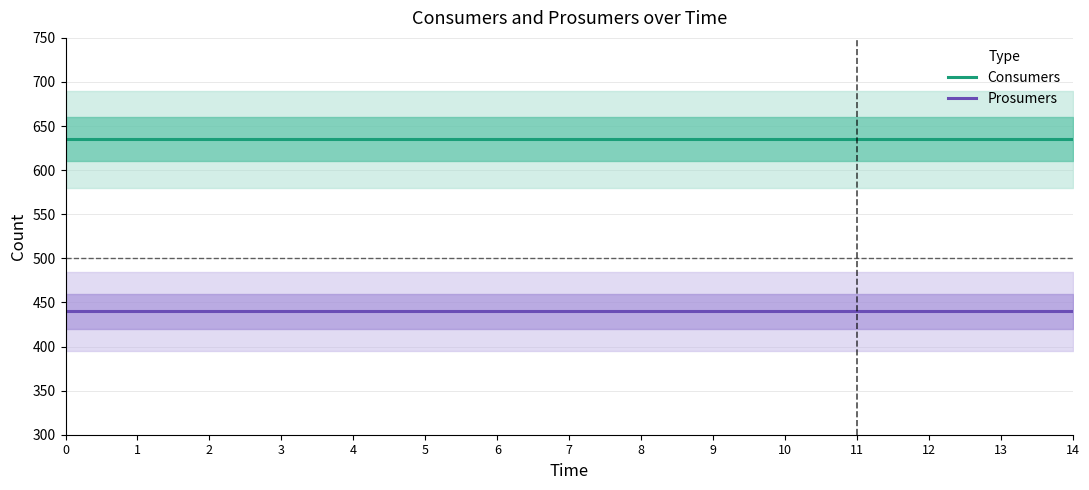

True or false: Consumers has a value of 1091 at 6.

False